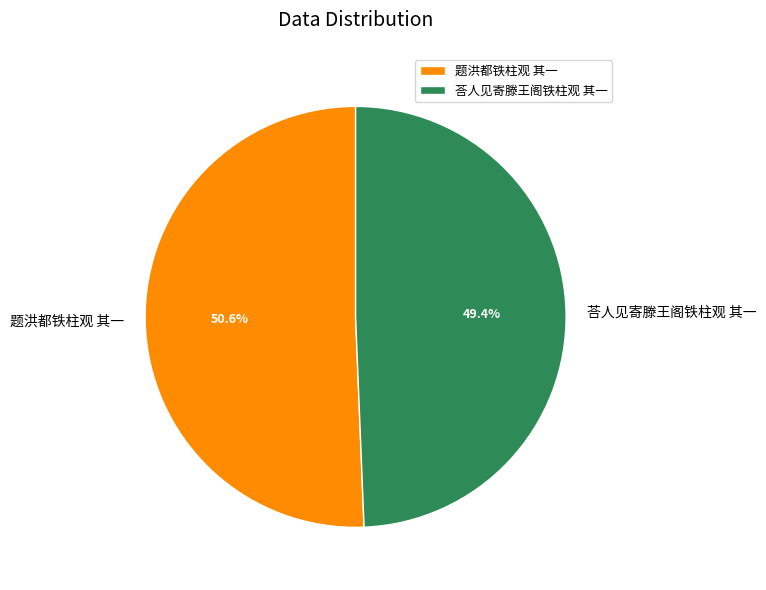

True or false: 荅人见寄滕王阁铁柱观 其一 accounts for 43% of the total.

False